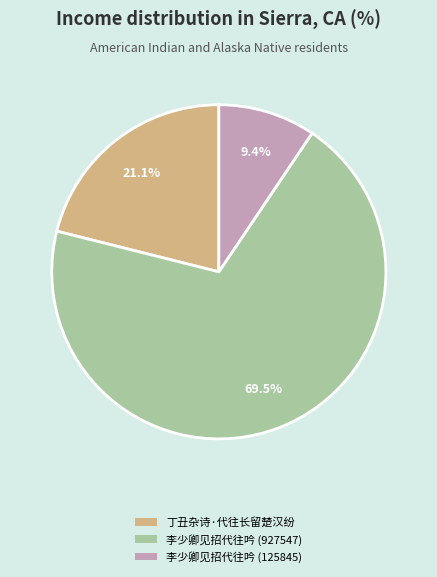

Rank the categories by value from lowest to highest.

李少卿见招代往吟 (125845), 丁丑杂诗·代往长留楚汉纷, 李少卿见招代往吟 (927547)